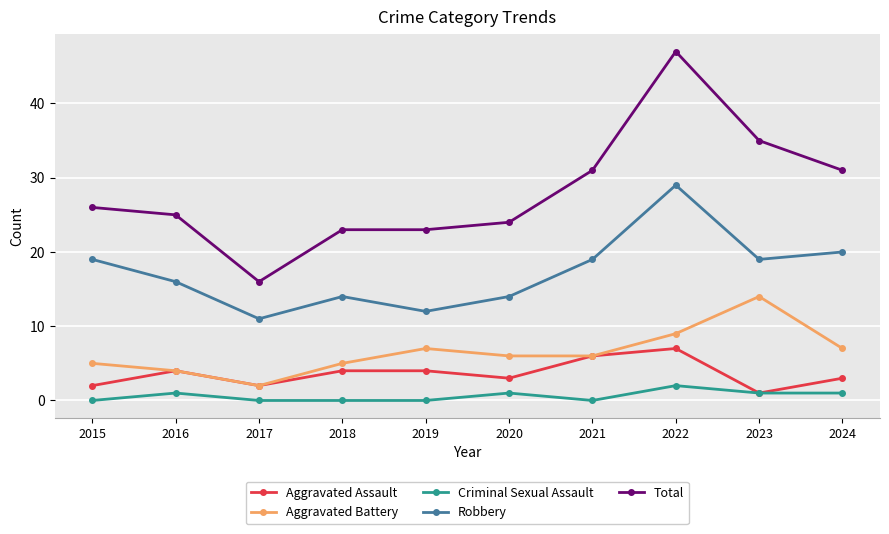

Reading left to right, extract all data points from this chart.

Aggravated Assault: 2	4	2	4	4	3	6	7	1	3
Aggravated Battery: 5	4	2	5	7	6	6	9	14	7
Criminal Sexual Assault: 0	1	0	0	0	1	0	2	1	1
Robbery: 19	16	11	14	12	14	19	29	19	20
Total: 26	25	16	23	23	24	31	47	35	31